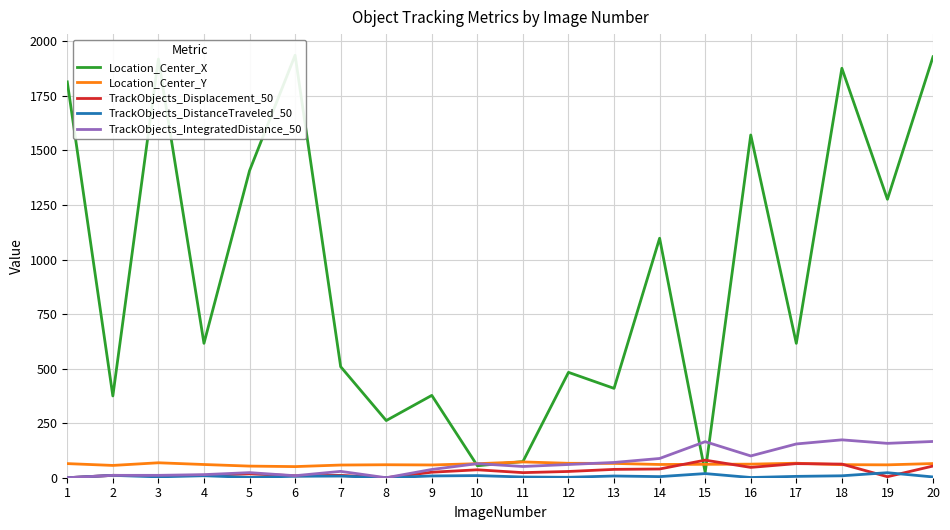

What is the difference between the maximum and minimum values in the TrackObjects_DistanceTraveled_50 series?

23.0